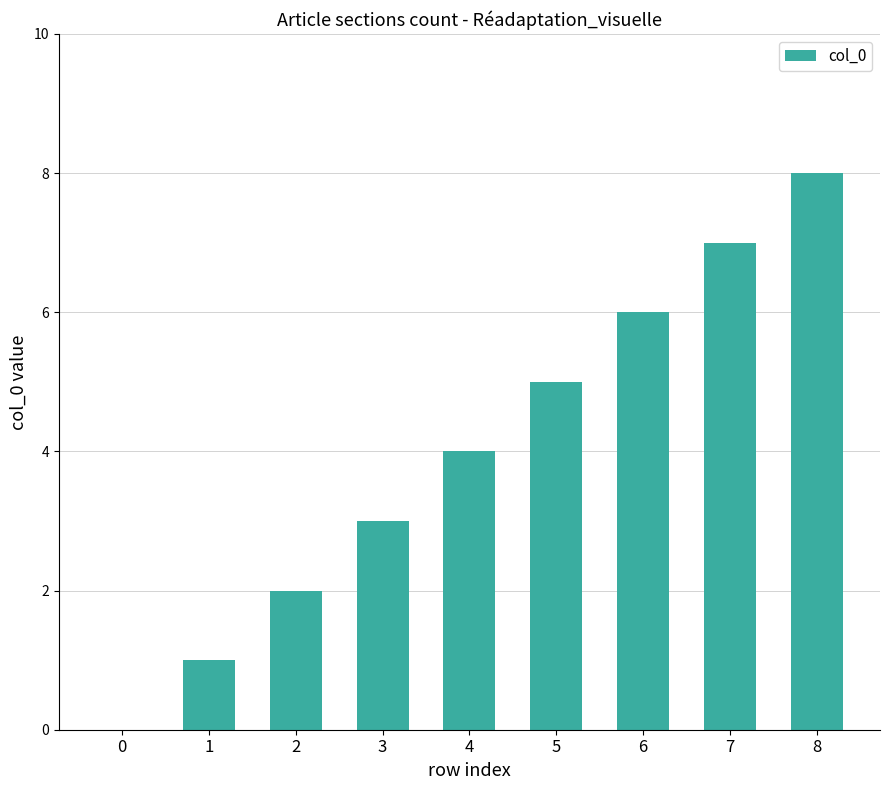

What is the greatest value displayed?

8